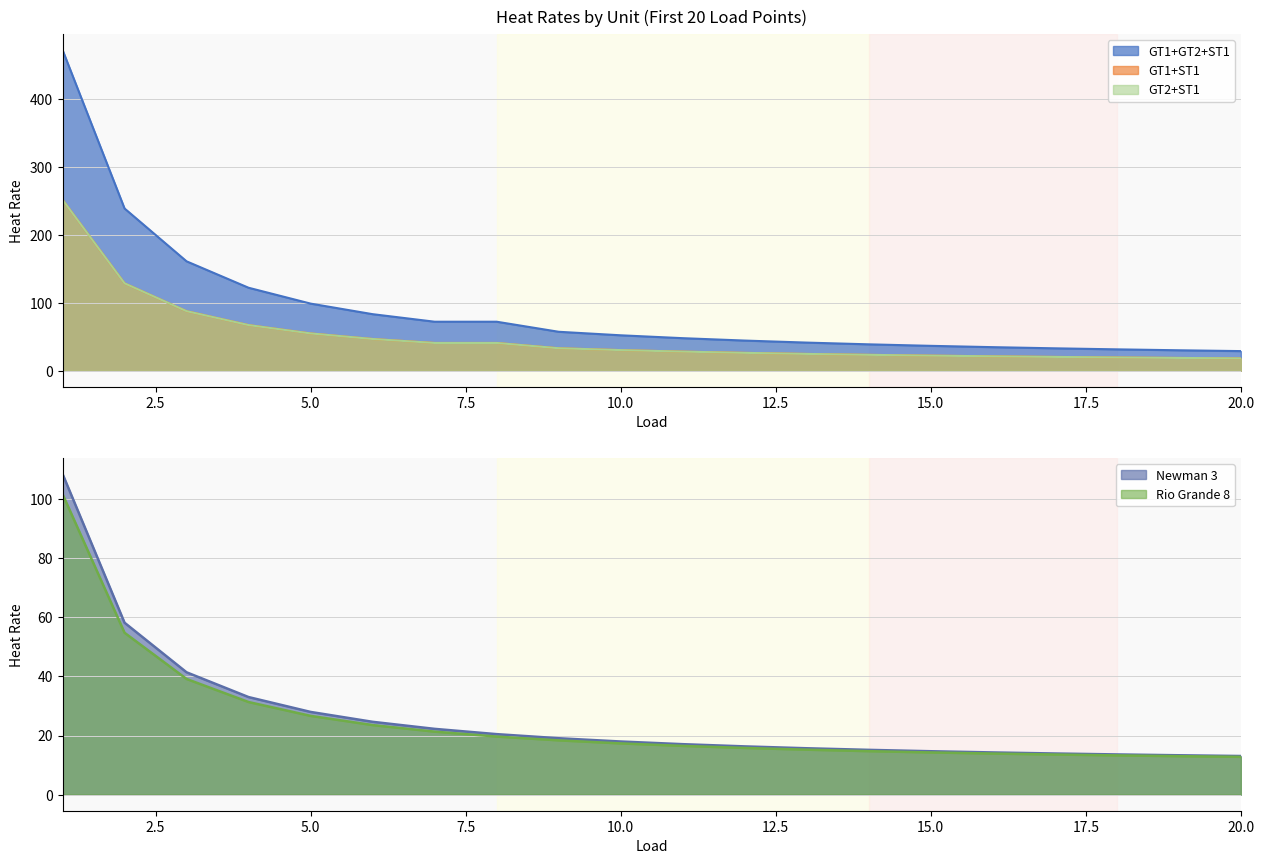

Which label corresponds to the smallest value in the chart?

20